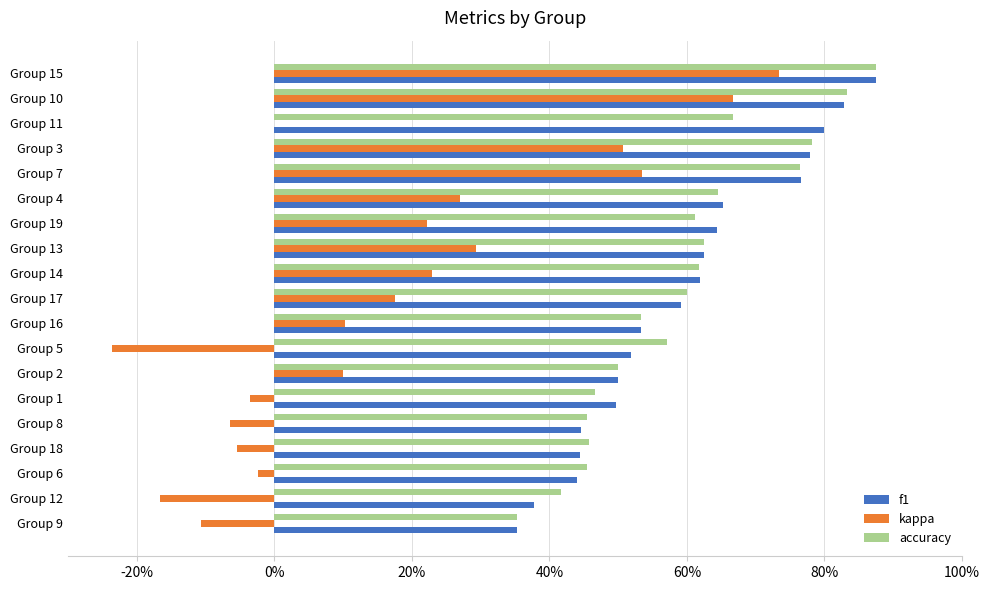

What are all the series names shown in the legend?

f1, kappa, accuracy